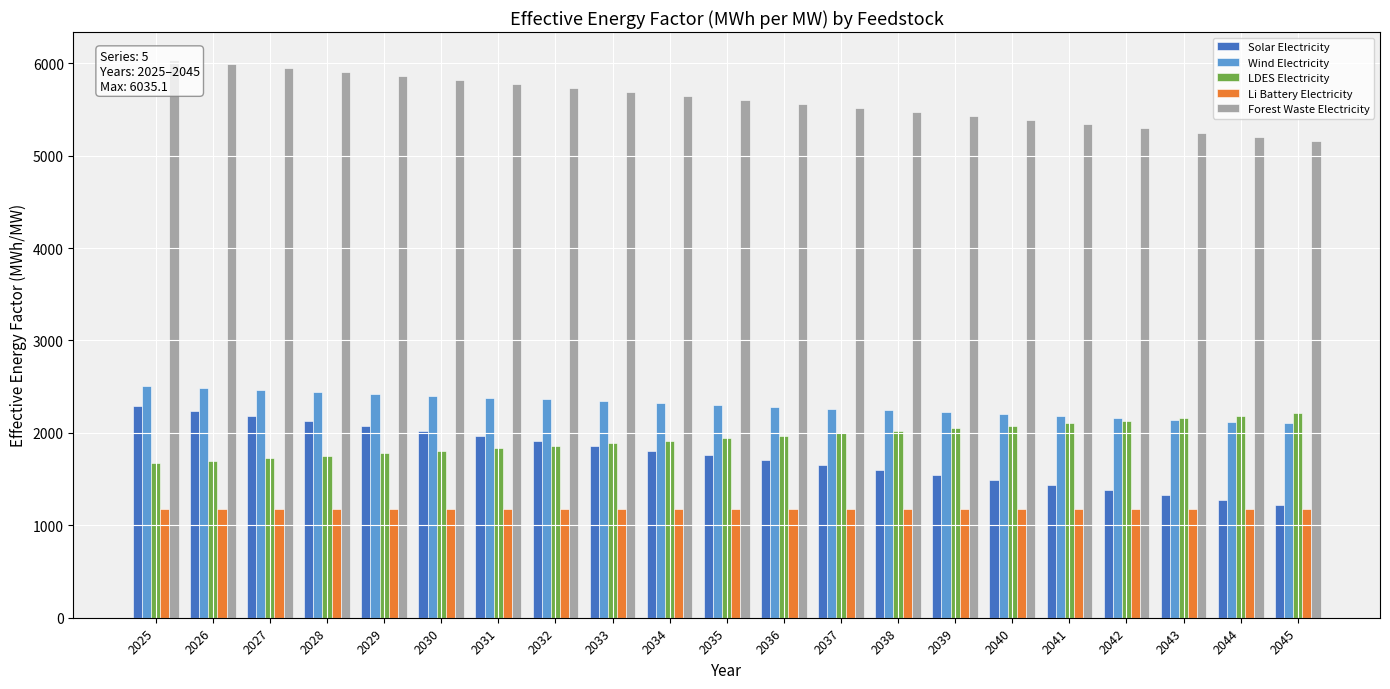

List the labels in order of Li Battery Electricity value, smallest first.

2025, 2026, 2027, 2028, 2029, 2030, 2031, 2032, 2033, 2034, 2035, 2036, 2037, 2038, 2039, 2040, 2041, 2042, 2043, 2044, 2045